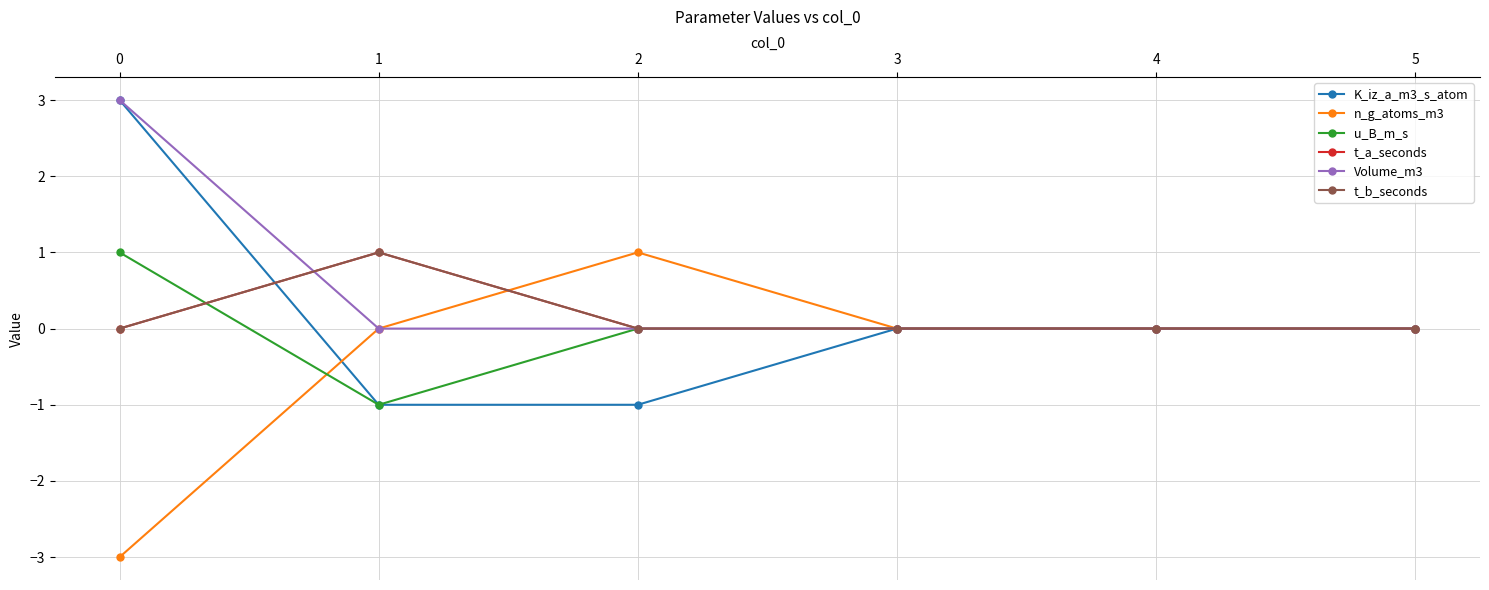

Does the chart have visible grid lines?

Yes